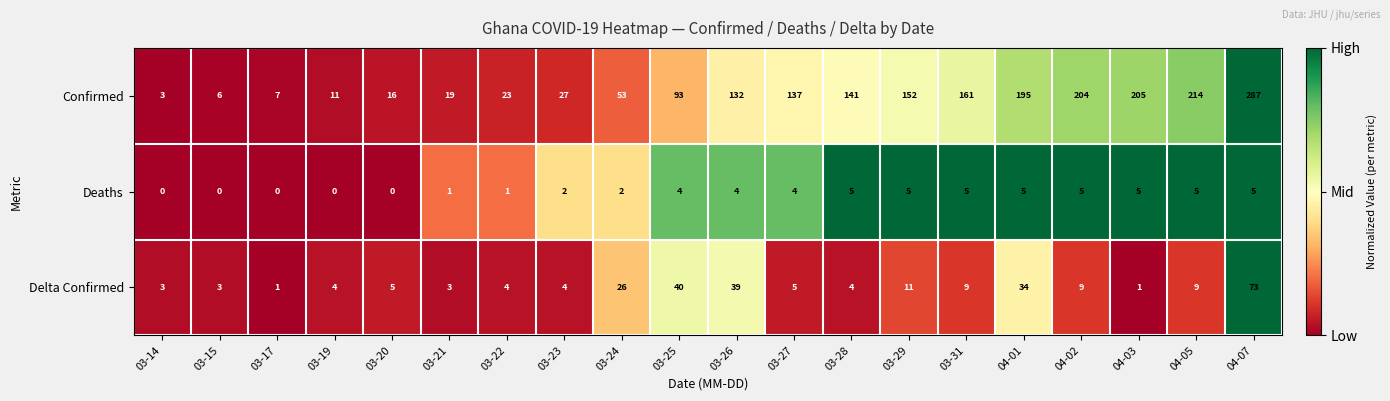

Count the number of categories in the chart.

20